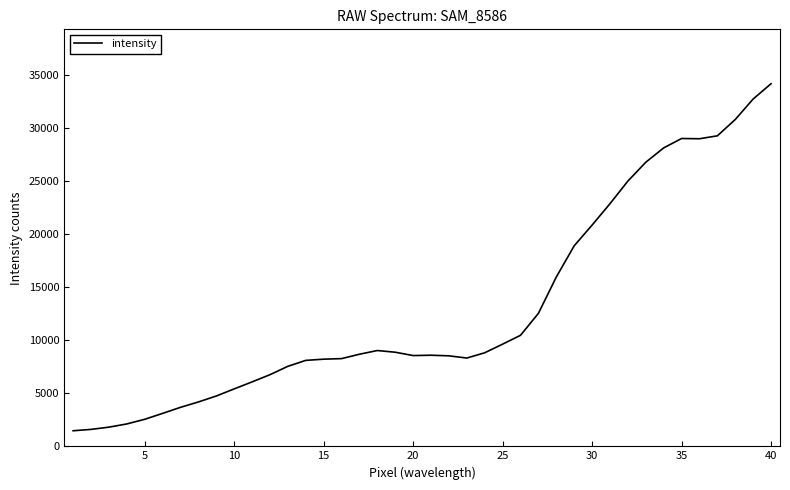

What is the difference between the maximum and minimum values?

32725